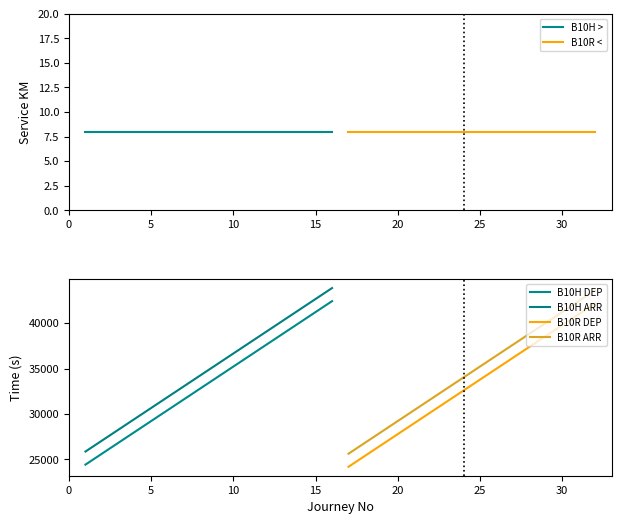

What is the minimum value for B10R <?

8